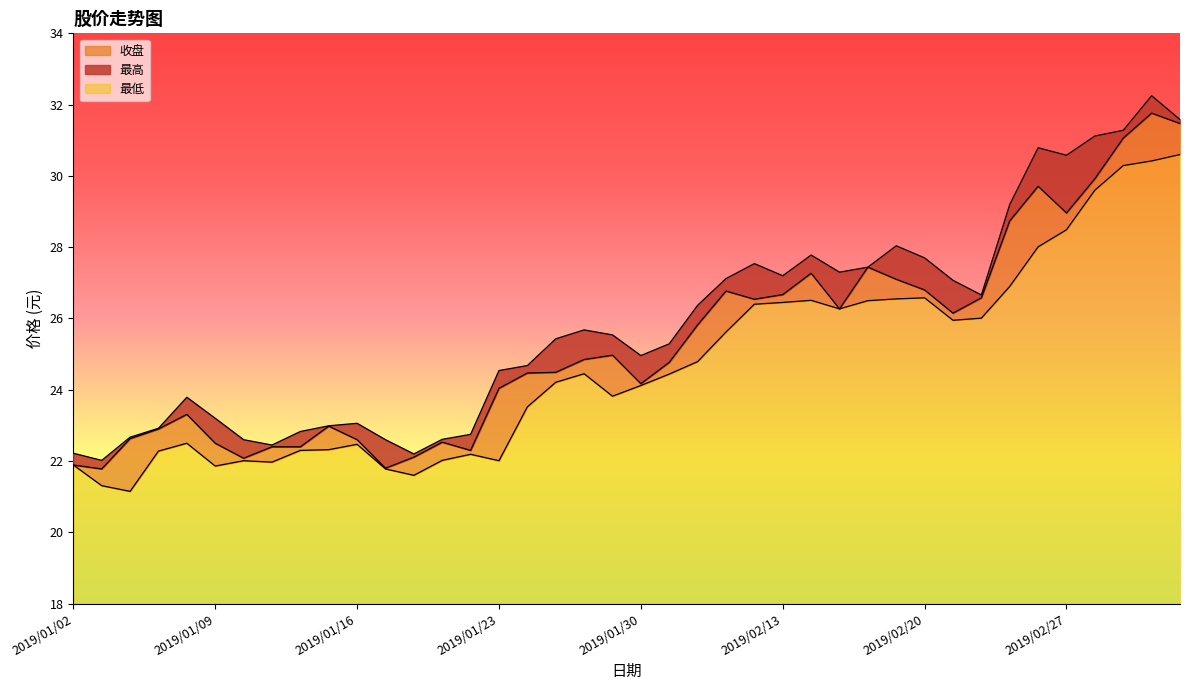

Is the value of 收盘 at 2019/02/27 greater than the value of 最低 at 2019/02/22?

Yes